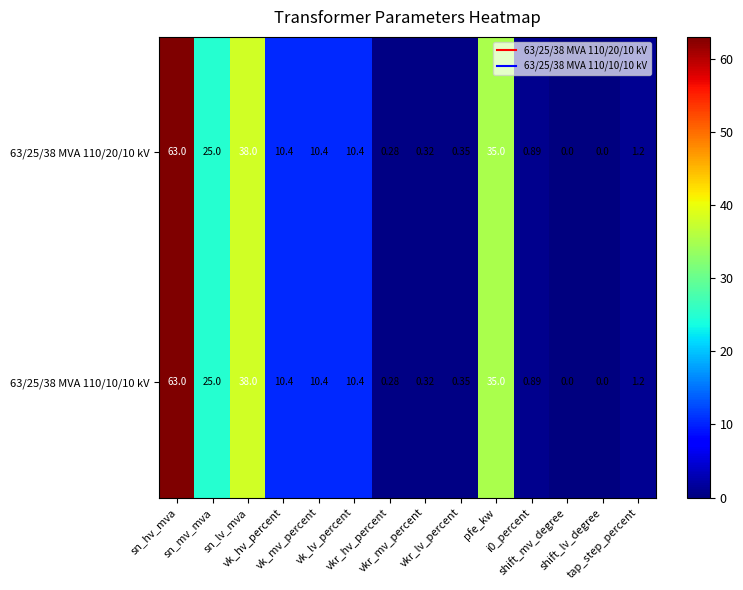

Count the number of data series in this chart.

2